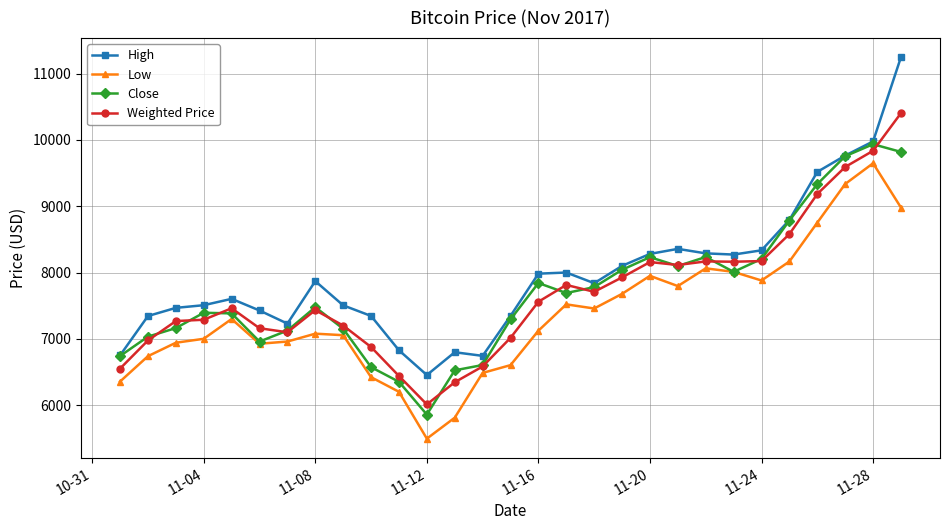

True or false: Weighted Price has more than 2 interior local peaks.

True